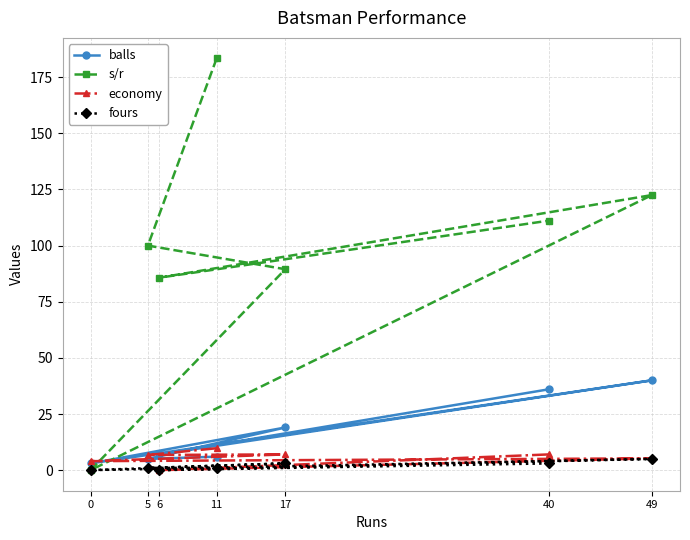

Reading left to right, extract all data points from this chart.

balls: 11=6.0	5=5.0	17=19.0	0=3.0	49=40.0	6=7.0	40=36.0
s/r: 11=183.3	5=100.0	17=89.5	0=0.0	49=122.5	6=85.7	40=111.1
economy: 11=9.8	5=6.8	17=7.0	0=4.0	49=5.2	6=0.0	40=7.0
fours: 11=1.0	5=1.0	17=3.0	0=0.0	49=5.0	6=0.0	40=3.0